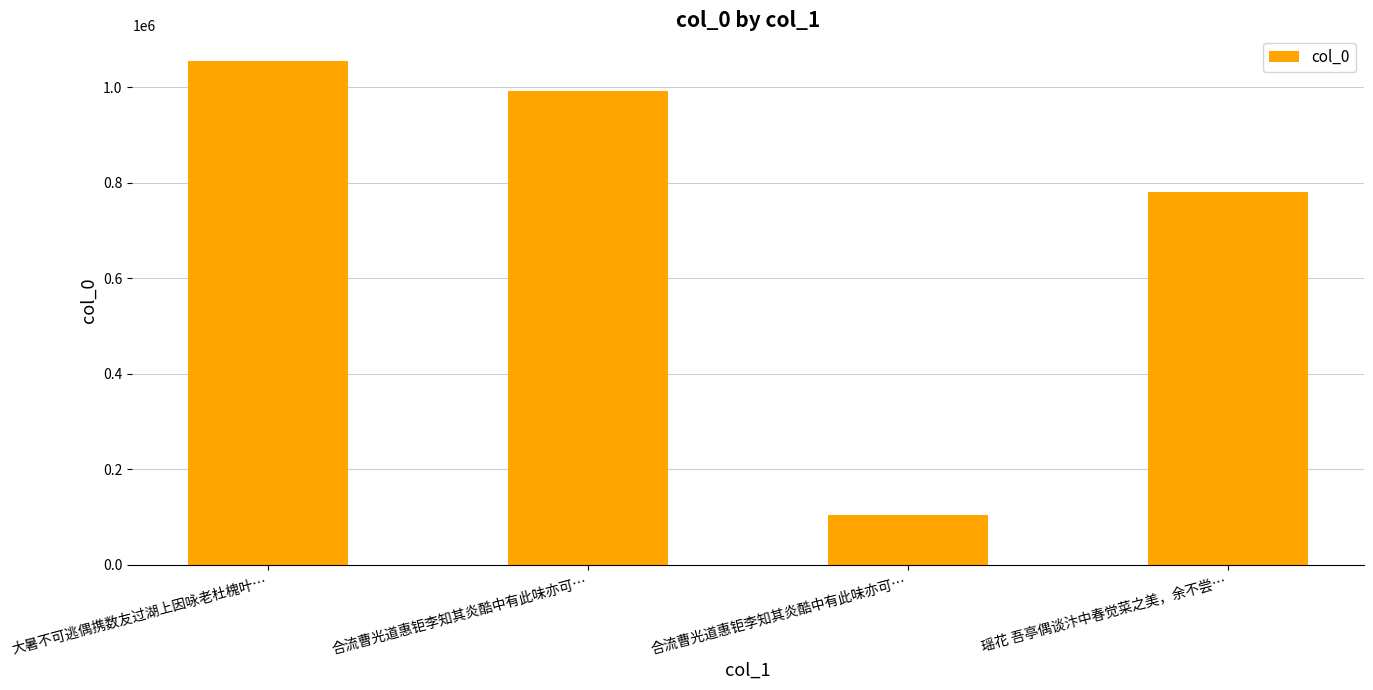

Which category has the lowest value across all series?

合流曹光道惠钜李知其炎酷中有此味亦可…